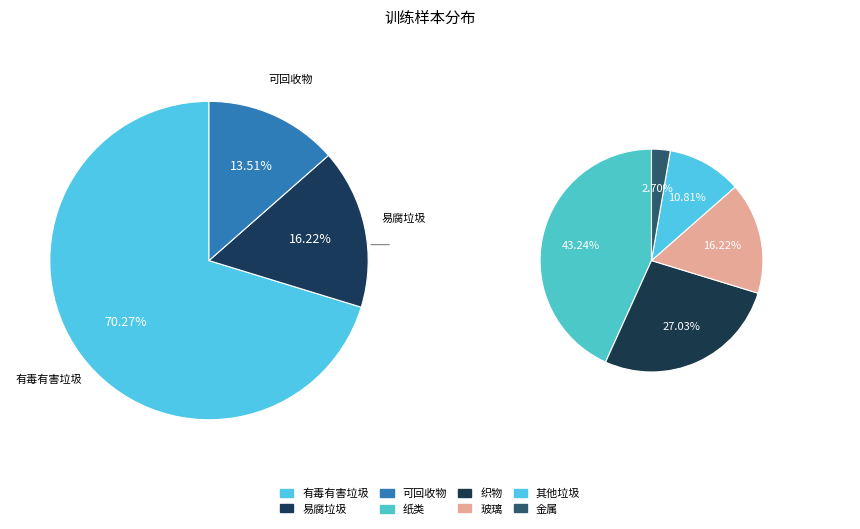

Does 39 account for over 50% of the chart?

No